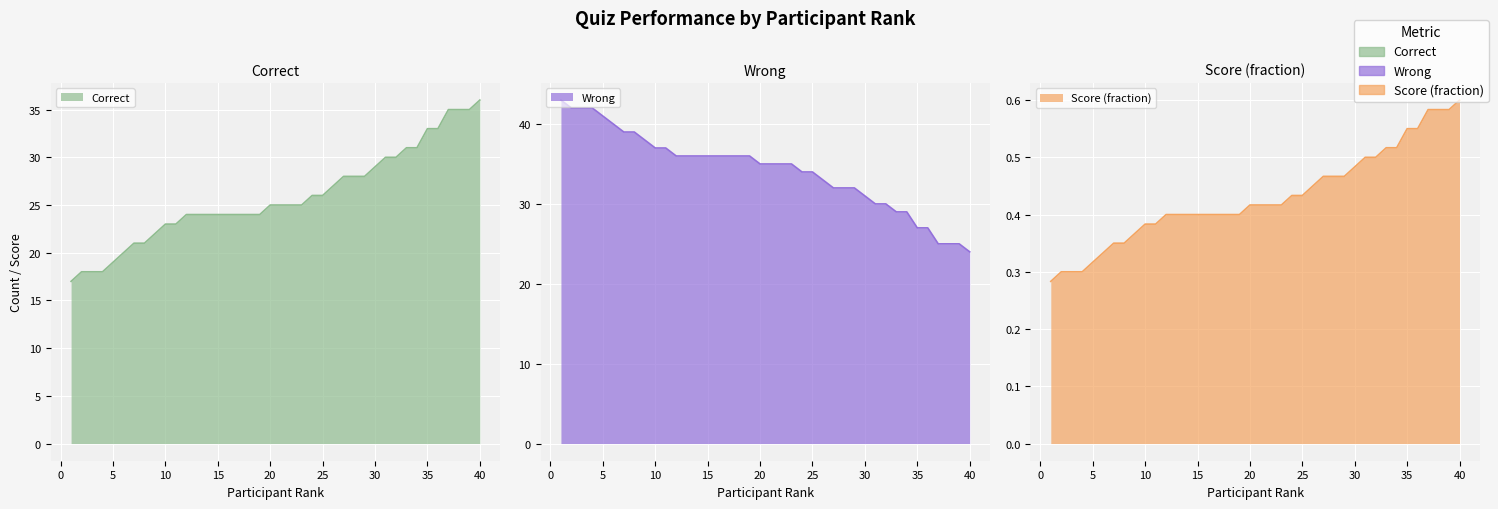

What is the difference between the maximum and minimum values in the Correct series?

19.0